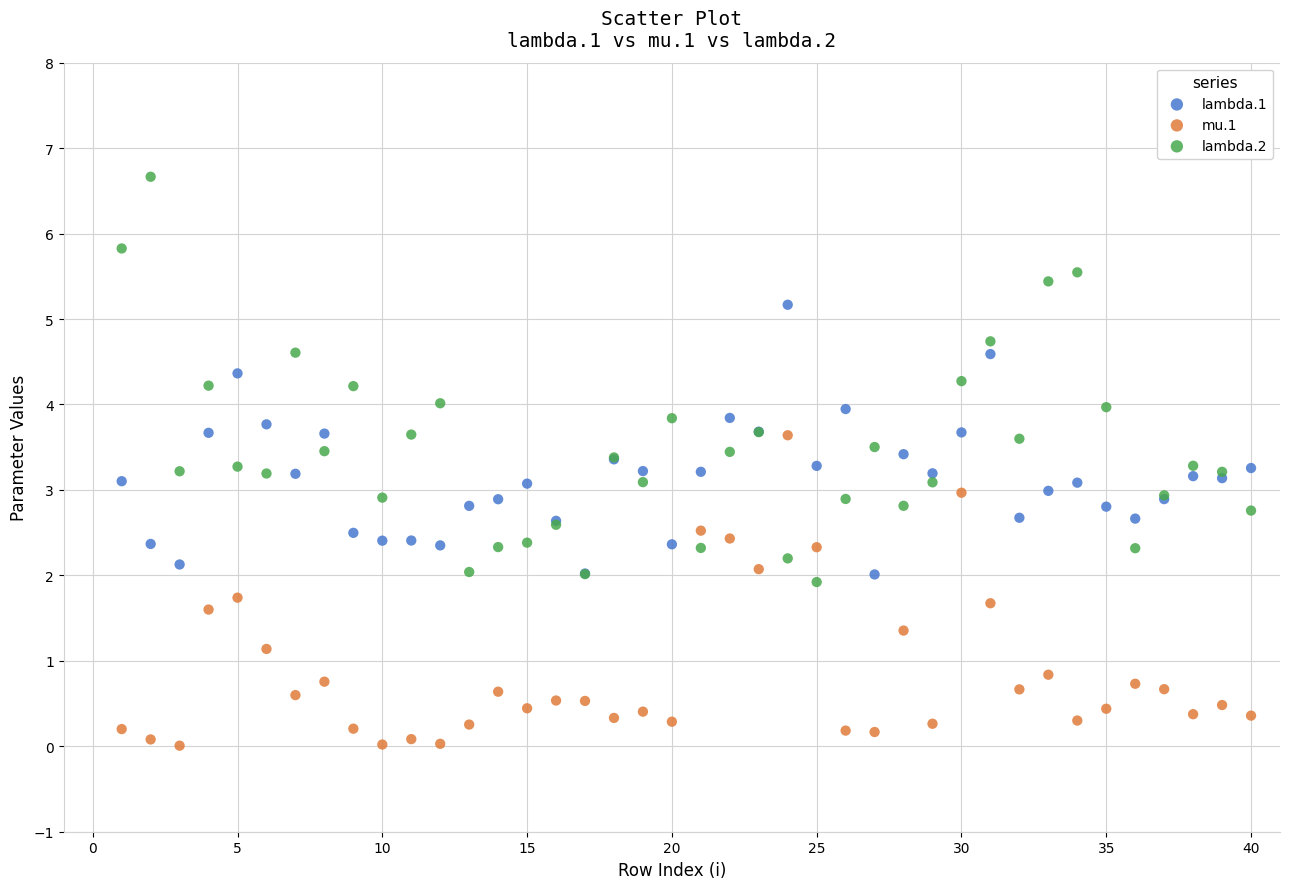

Which series reaches the maximum Y coordinate?

lambda.2